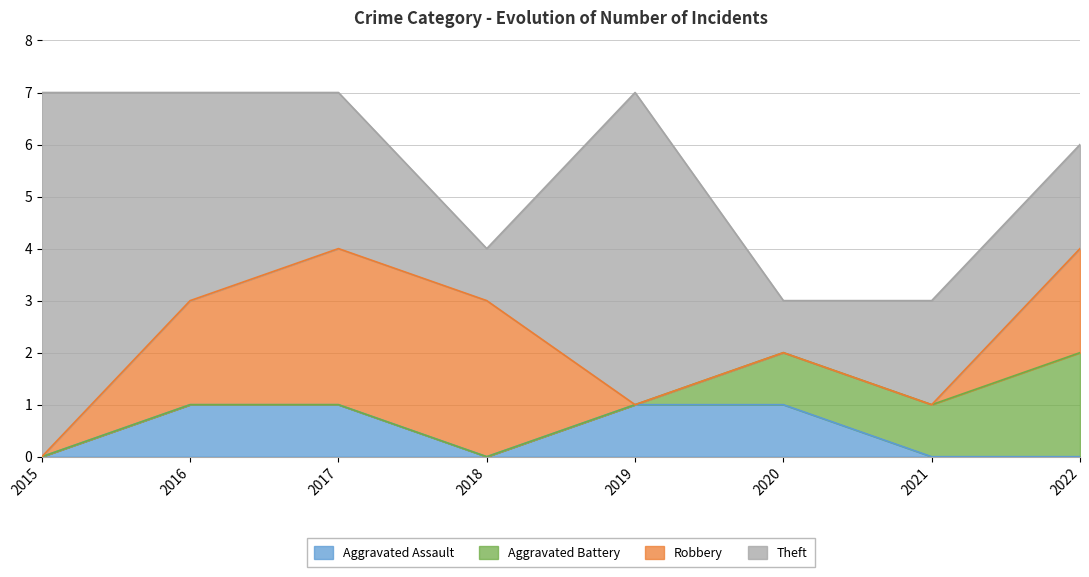

Is it true that Aggravated Battery equals 1 at 2021?

True